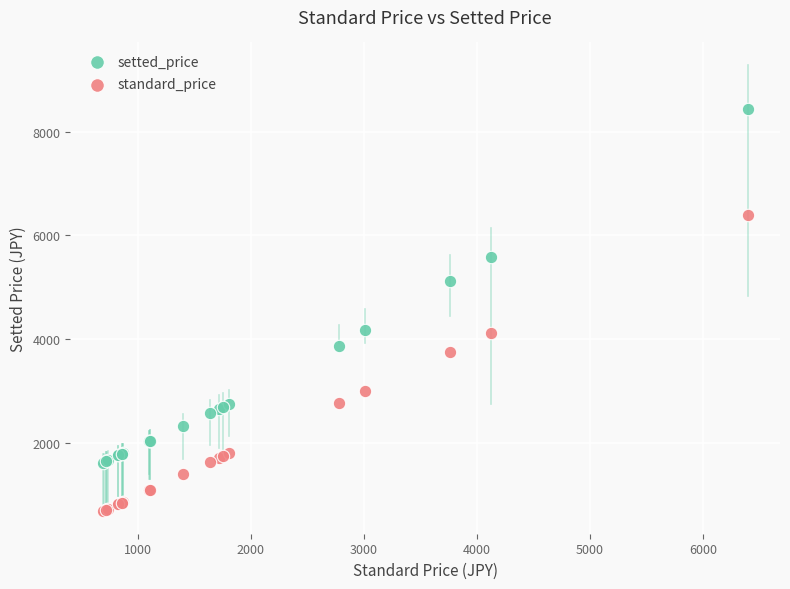

What are all the series names shown in the legend?

setted_price, standard_price